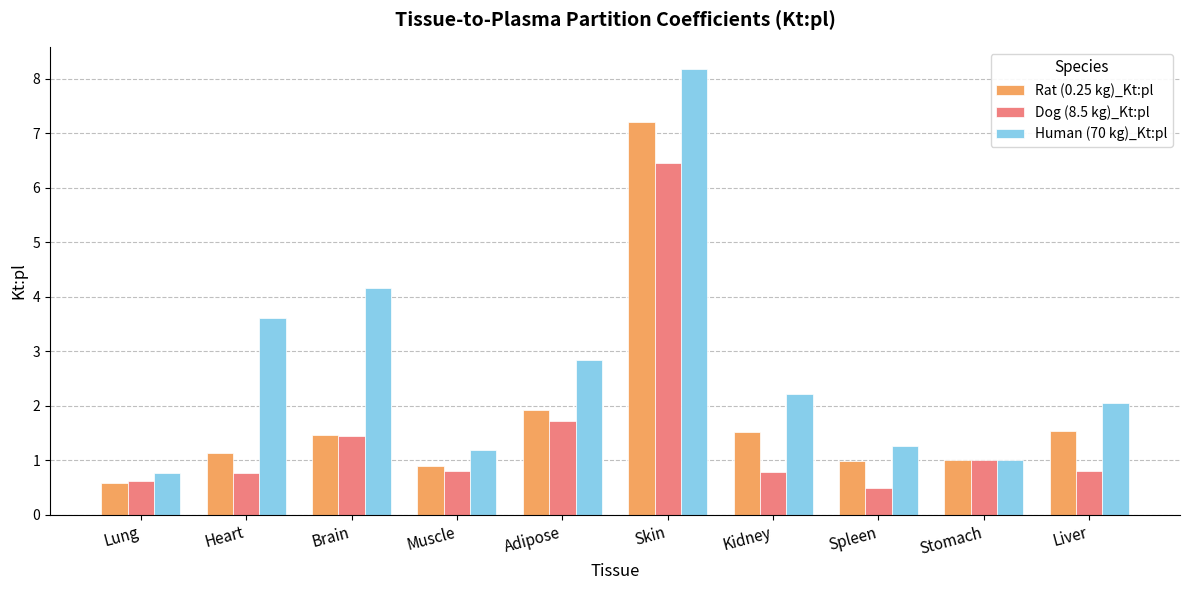

What is the total value across all series at Skin?

21.8